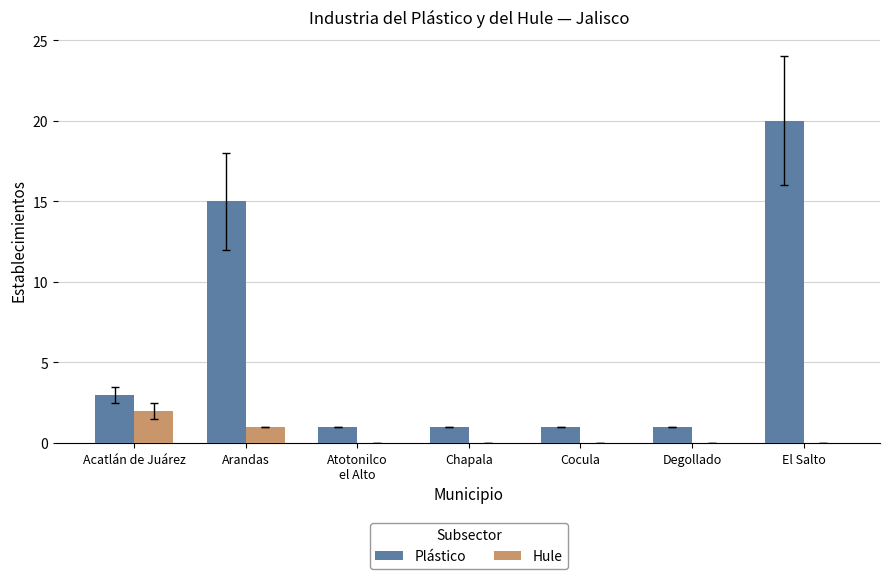

At which category is the sum across all series the highest?

El Salto